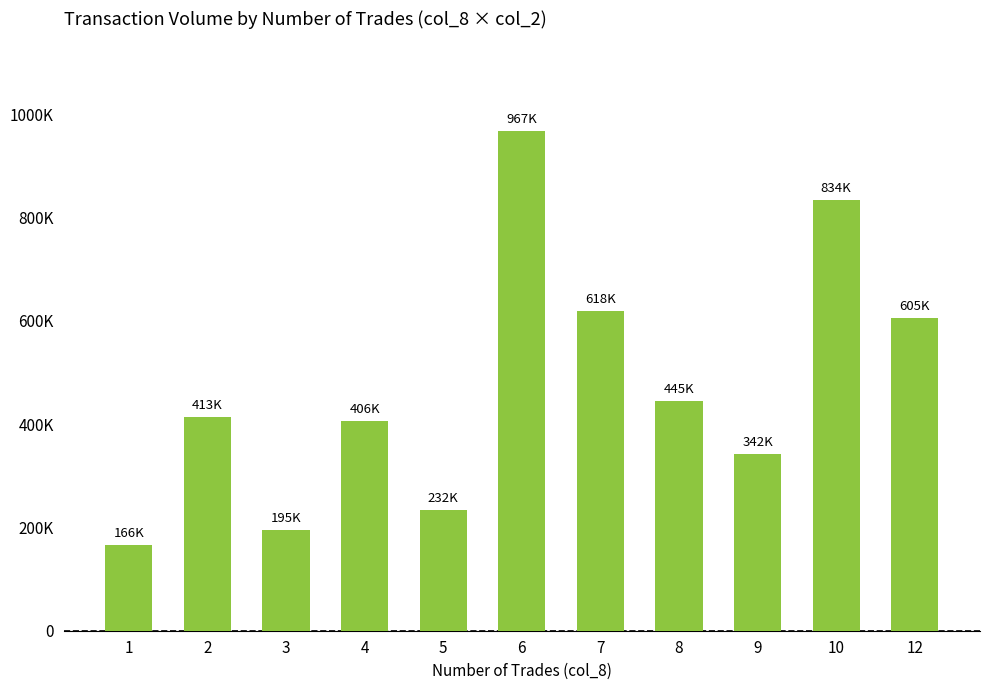

Which label corresponds to the largest value in the chart?

6